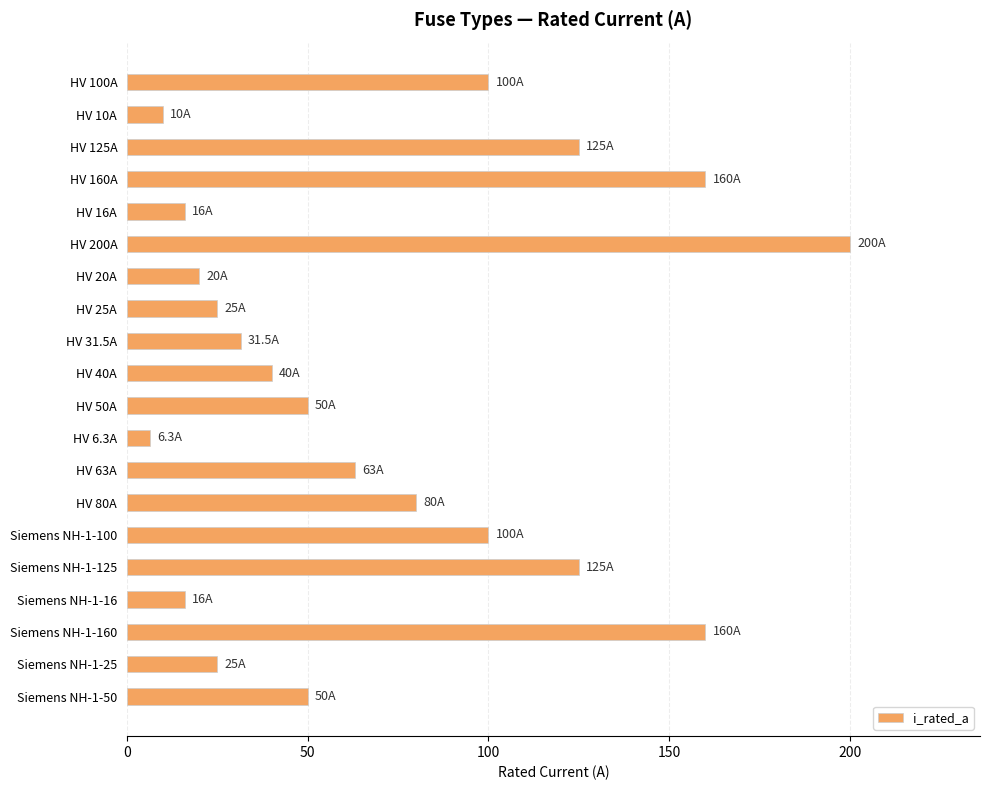

Is it true that the value at HV 50A is 18.0?

False